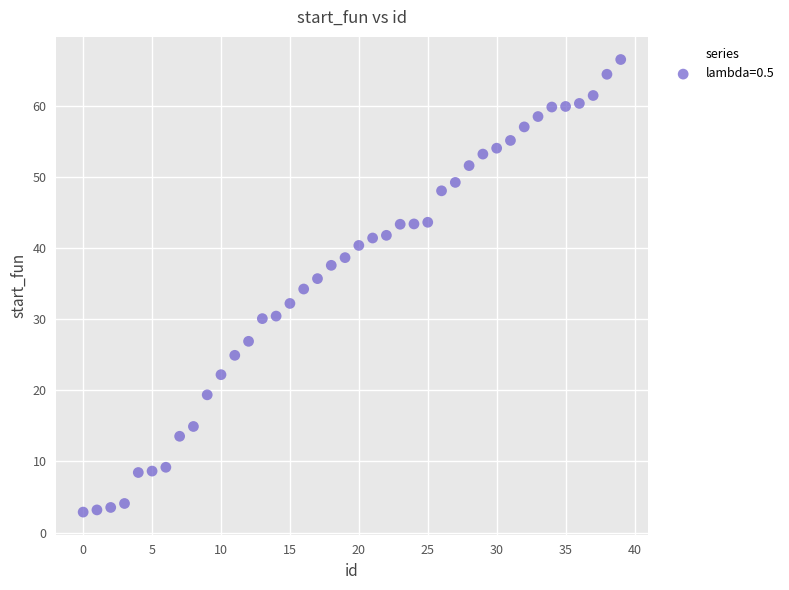

What is the range of Y values (max minus min)?

63.6